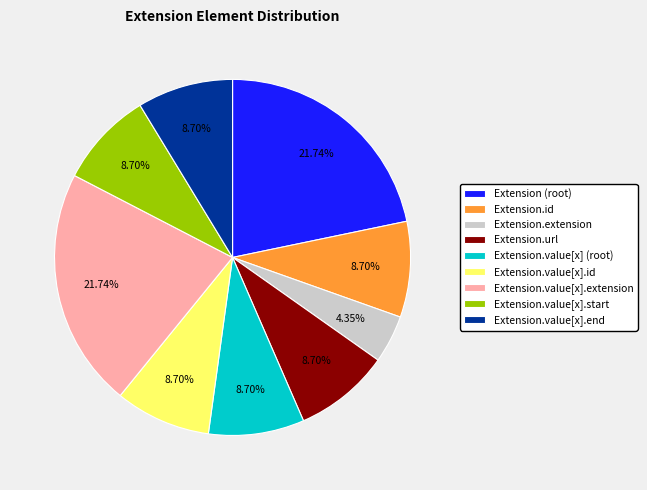

How many slices are in this pie chart?

9